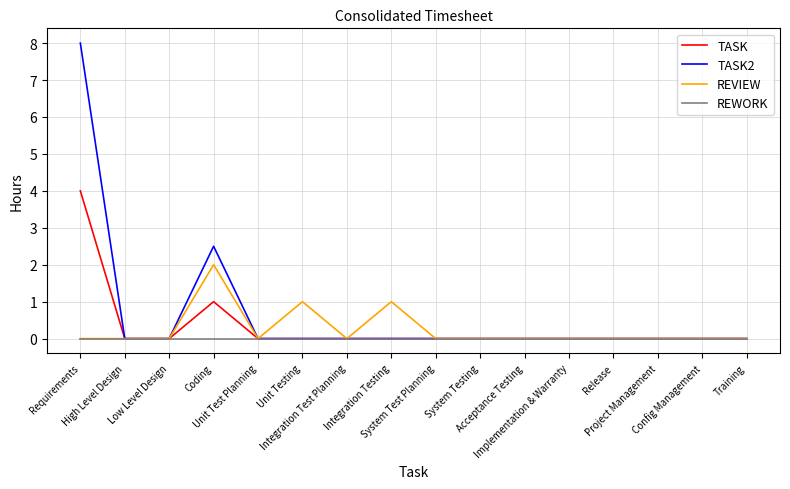

What is the greatest value displayed?

8.0